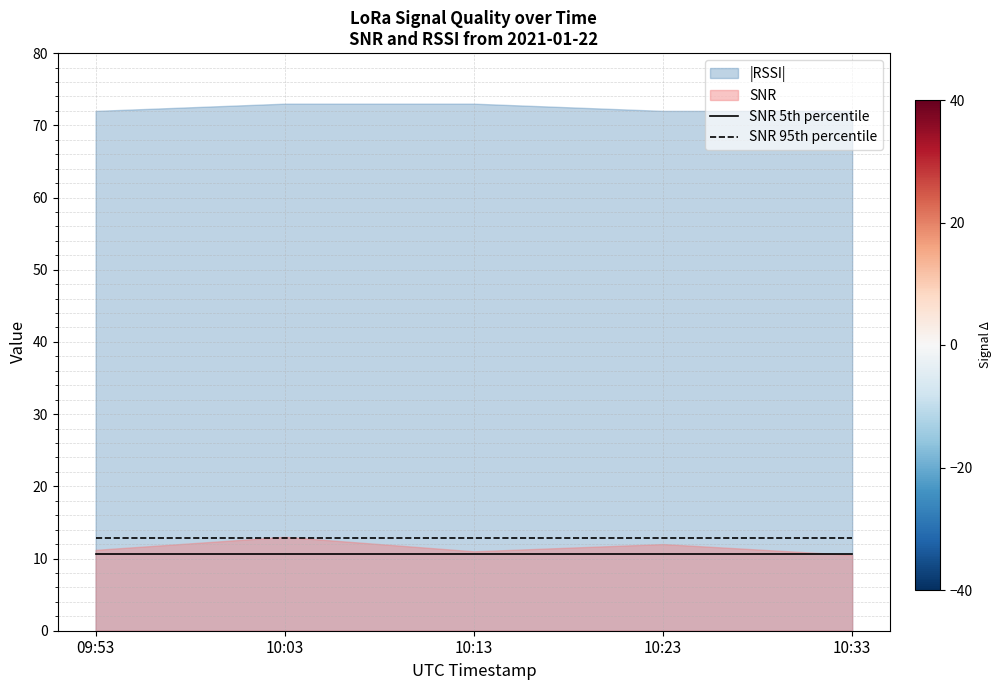

The SNR 5th percentile series shows 10.6 at 10:33. True or false?

True